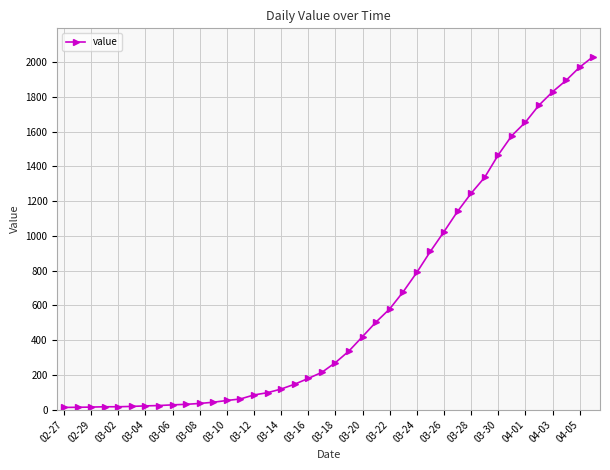

What is the difference between the second highest and minimum values?

1958